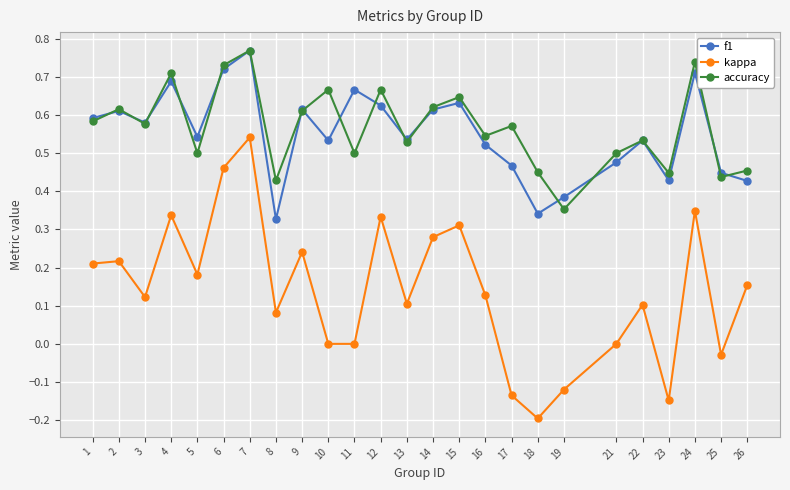

Is the value of accuracy at 16 greater than the value of kappa at 14?

Yes